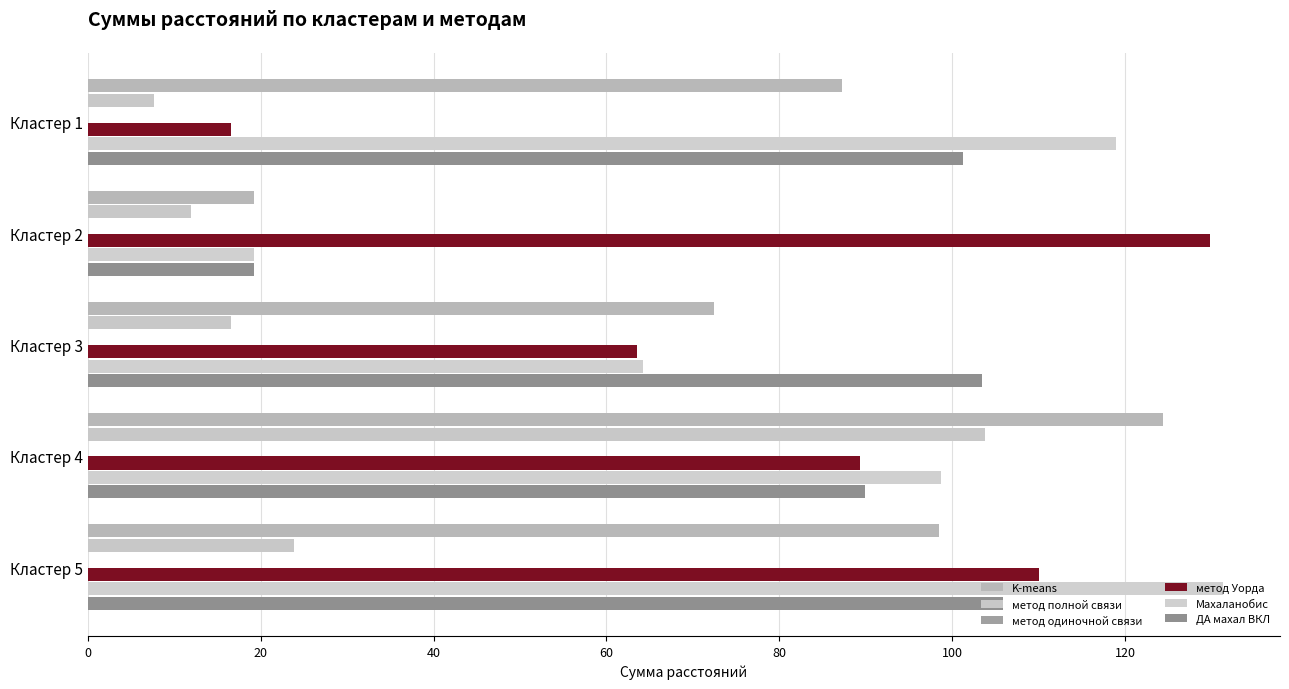

The метод Уорда series shows 63.6 at Кластер 3. True or false?

True